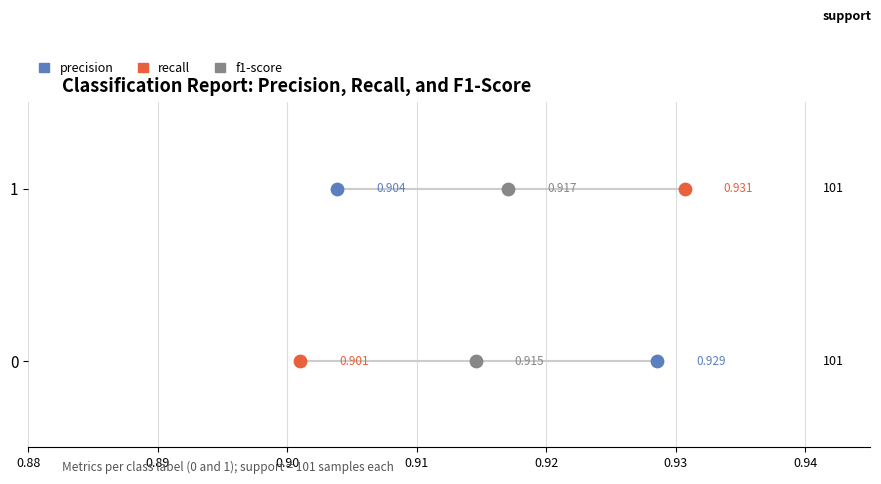

What are all the series names shown in the legend?

precision, recall, f1-score